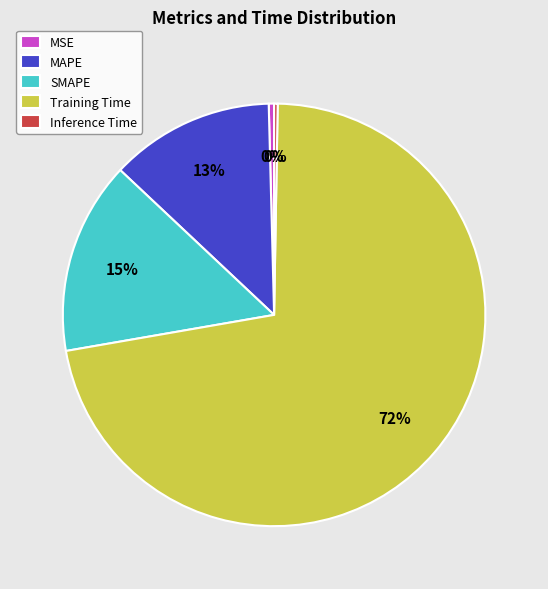

Is the sum of Training Time and MSE greater than half?

Yes